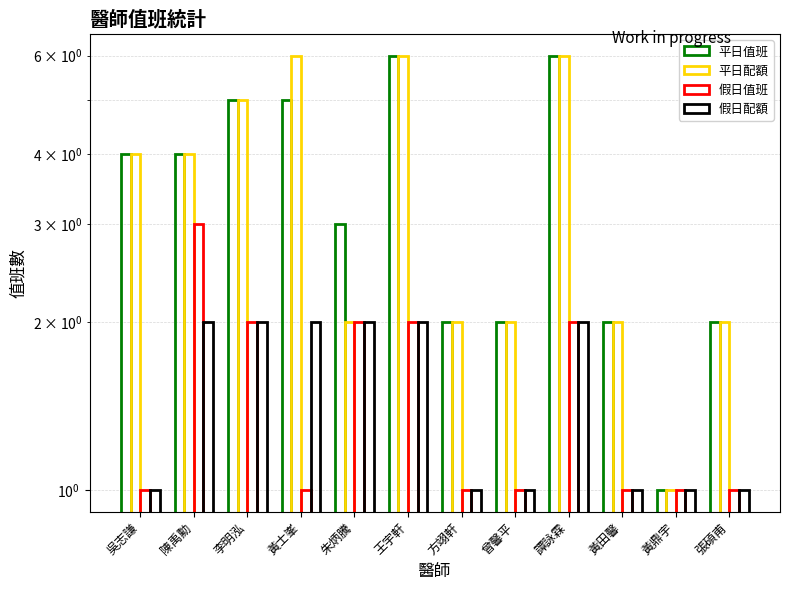

Reading right to left, extract all data points from this chart.

平日值班: 張碩甫=2	黃鼎宇=1	黃田馨=2	譚詠霖=6	曾馨平=2	方翊軒=2	王宇軒=6	朱炳騰=3	黃士峯=5	李明泓=5	陳禹勳=4	吳志謙=4
平日配額: 張碩甫=2	黃鼎宇=1	黃田馨=2	譚詠霖=6	曾馨平=2	方翊軒=2	王宇軒=6	朱炳騰=2	黃士峯=6	李明泓=5	陳禹勳=4	吳志謙=4
假日值班: 張碩甫=1	黃鼎宇=1	黃田馨=1	譚詠霖=2	曾馨平=1	方翊軒=1	王宇軒=2	朱炳騰=2	黃士峯=1	李明泓=2	陳禹勳=3	吳志謙=1
假日配額: 張碩甫=1	黃鼎宇=1	黃田馨=1	譚詠霖=2	曾馨平=1	方翊軒=1	王宇軒=2	朱炳騰=2	黃士峯=2	李明泓=2	陳禹勳=2	吳志謙=1